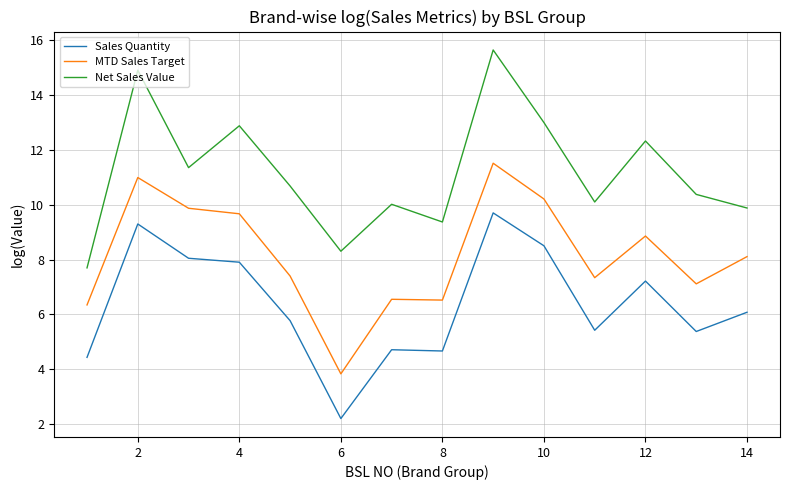

What is the sum of all Net Sales Value values?

156.6